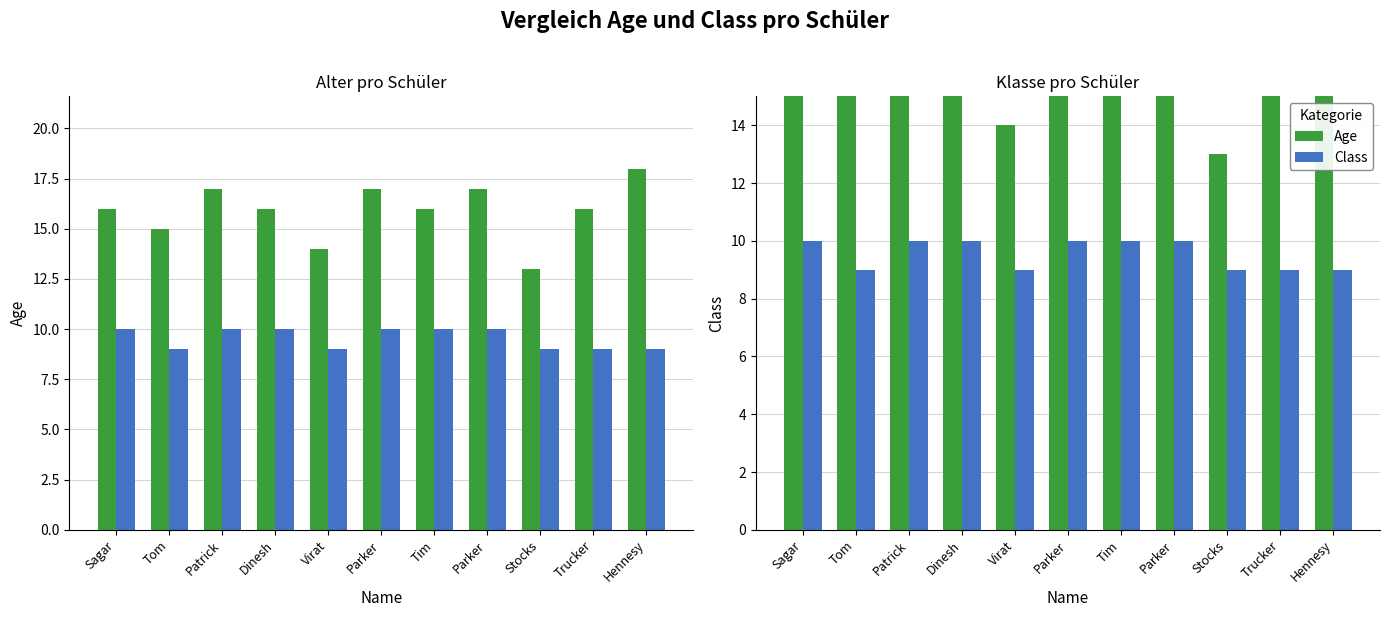

True or false: Age has a value of 4 at Tom.

False